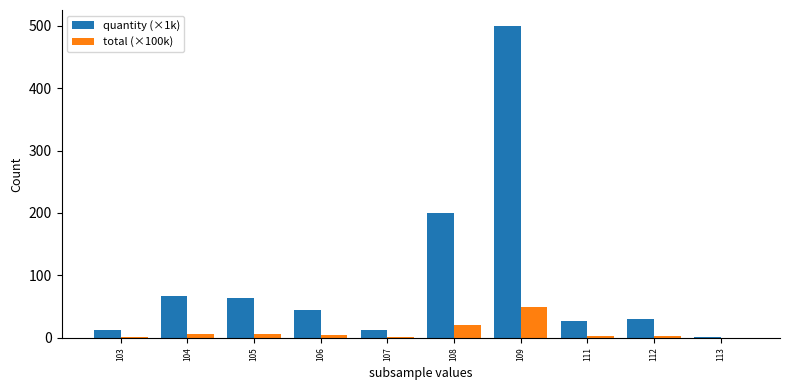

Is it true that quantity (×1k) equals 44.7 at 106?

True